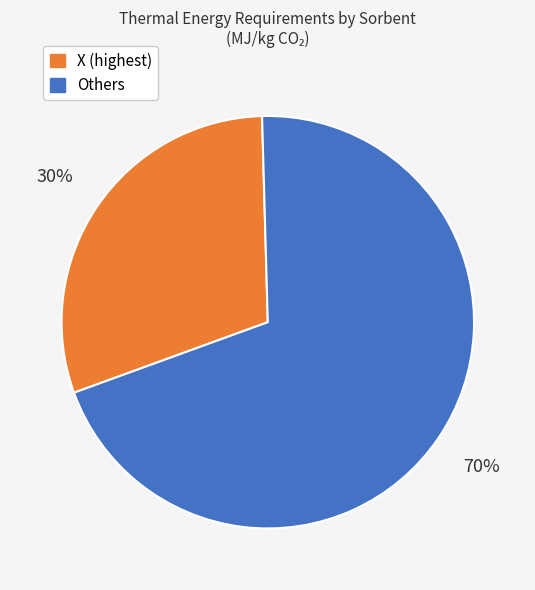

To the nearest percent, what is the difference between the largest and smallest slice percentages?

40%